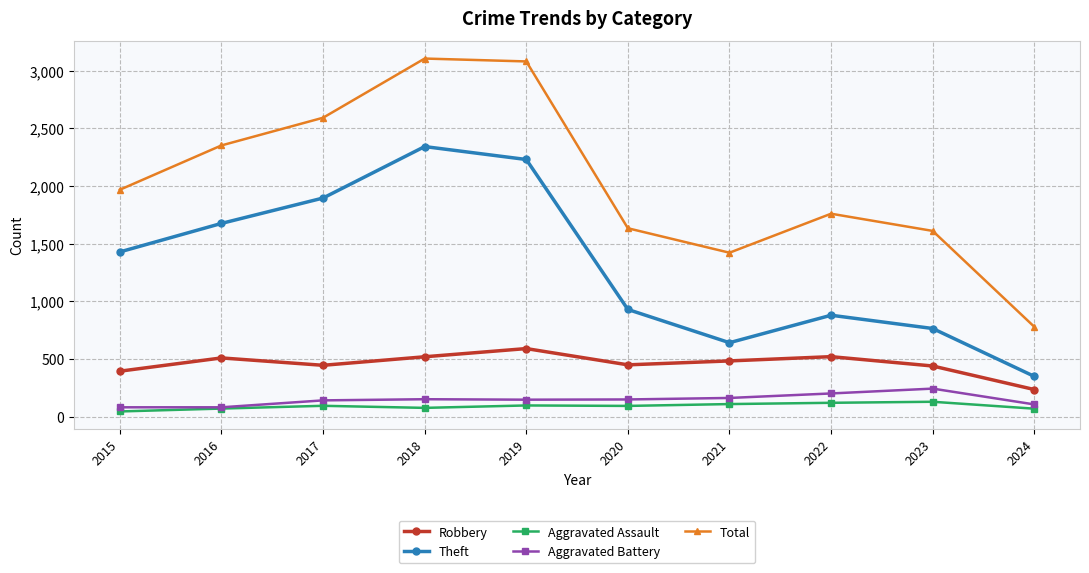

What is the difference between the maximum and minimum values in the Theft series?

1992